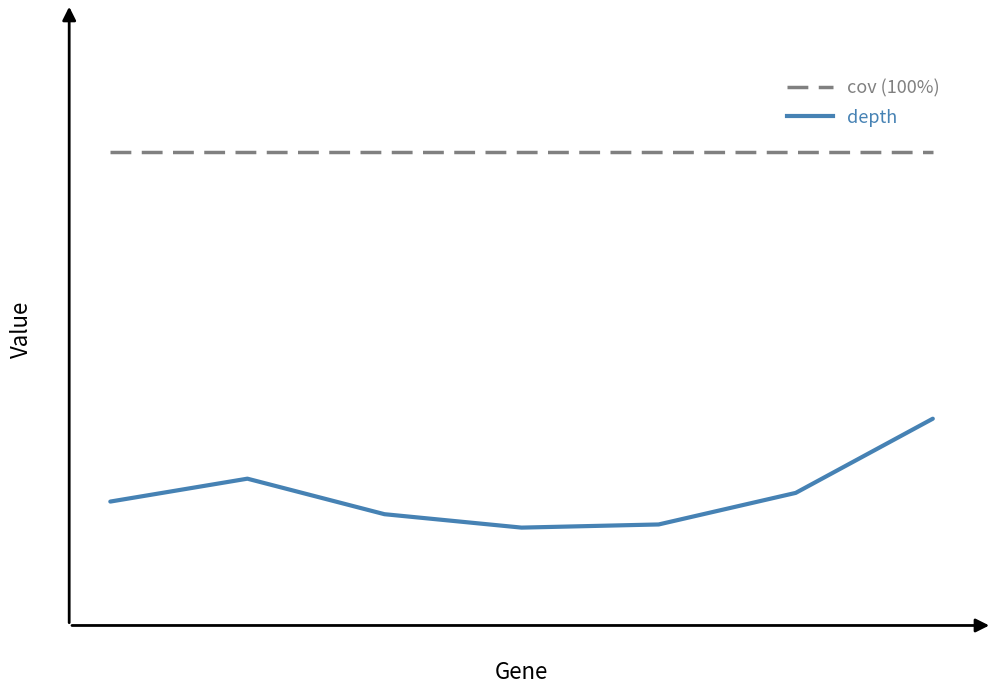

Does the chart display data point markers on the line(s)?

No